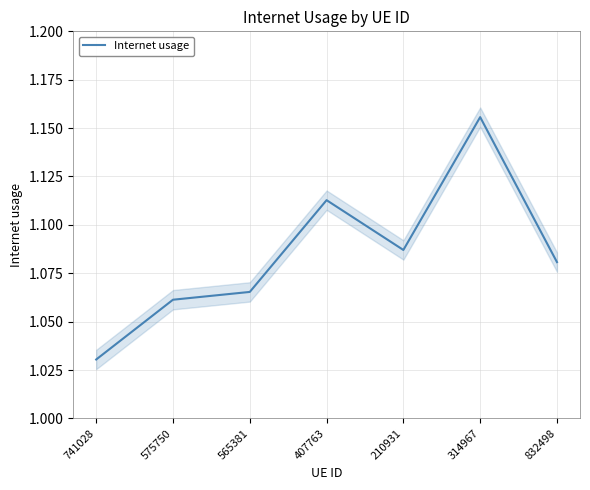

Is it true that the value at 407763 is 1.1?

True